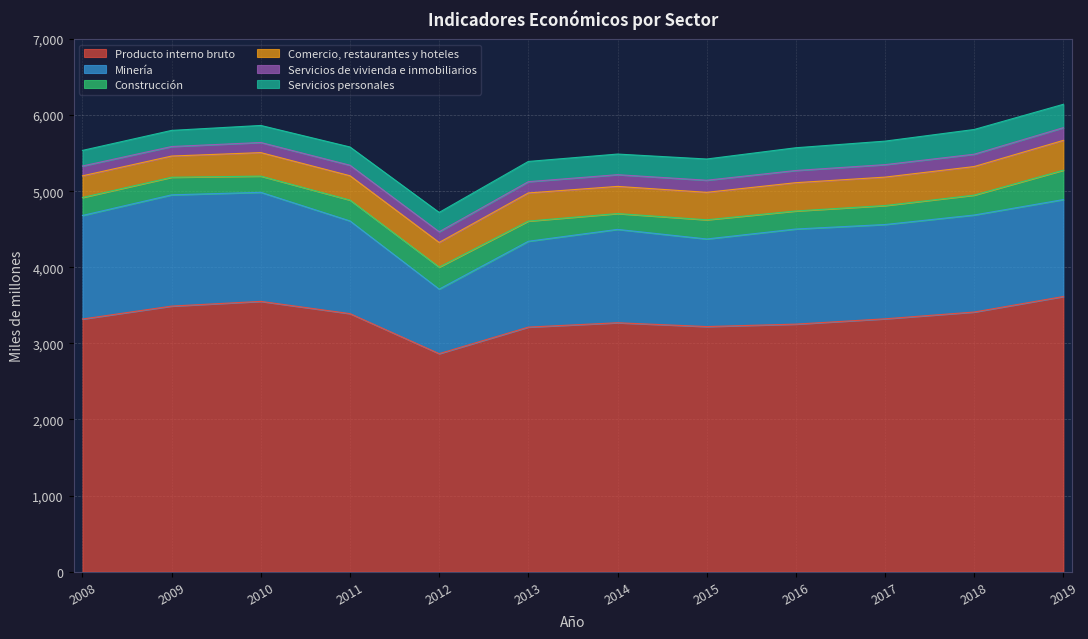

What is the value of the Servicios personales point at the 5th from the left?

254